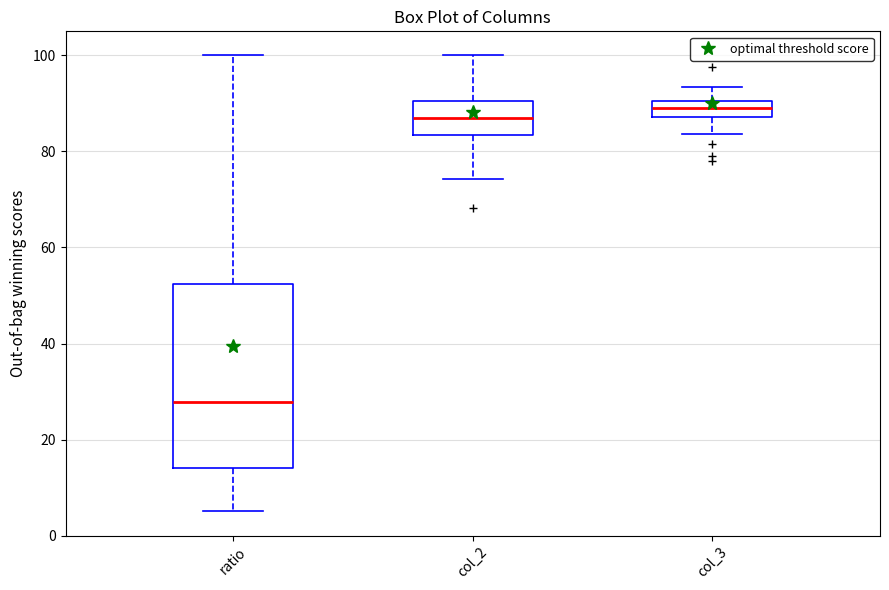

Comparing the boxes themselves (not the whiskers), which one is the tallest?

ratio